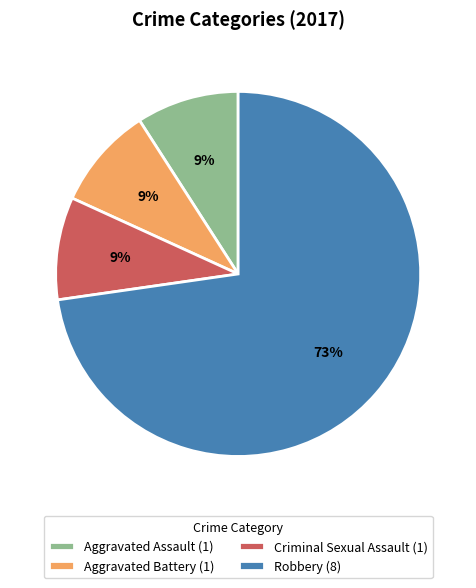

Which category has the biggest portion of the pie?

Robbery